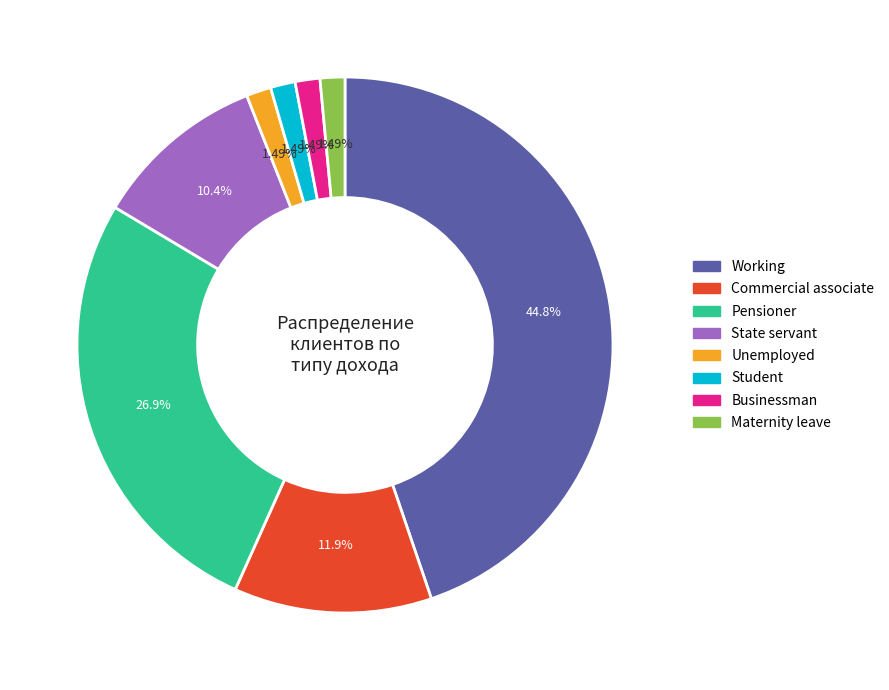

What is the ratio of the value at Commercial associate to the value at Working?

0.3